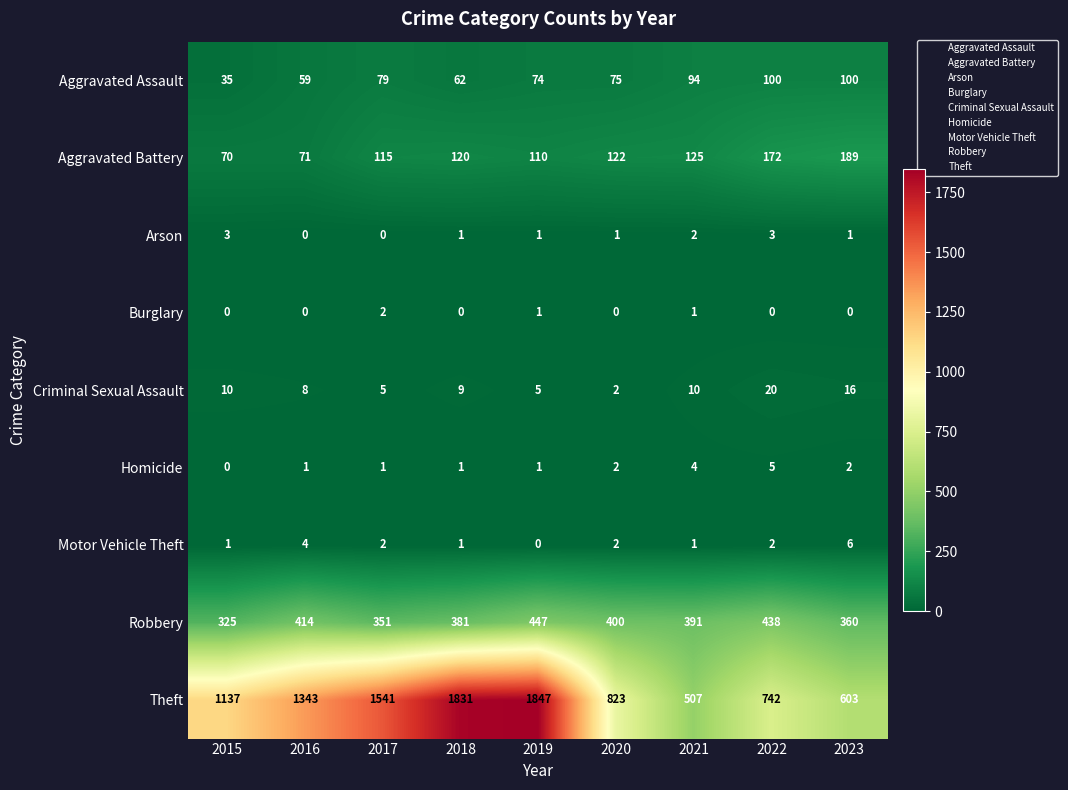

Count the number of data series in this chart.

9